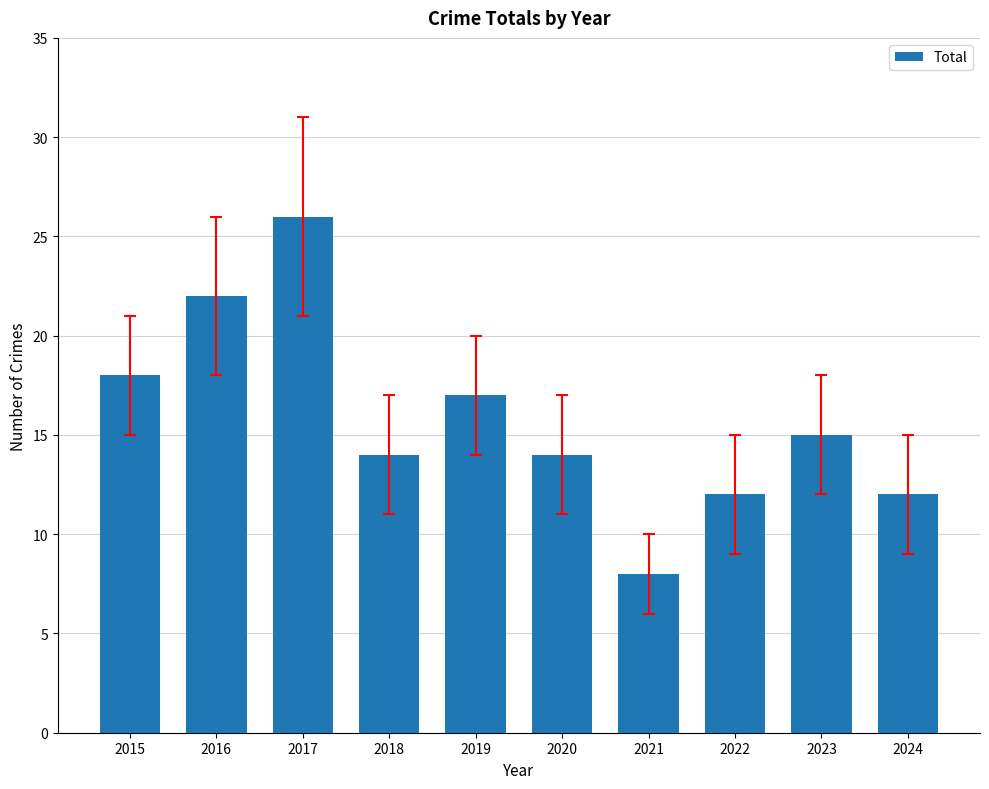

What is the smallest value displayed?

8